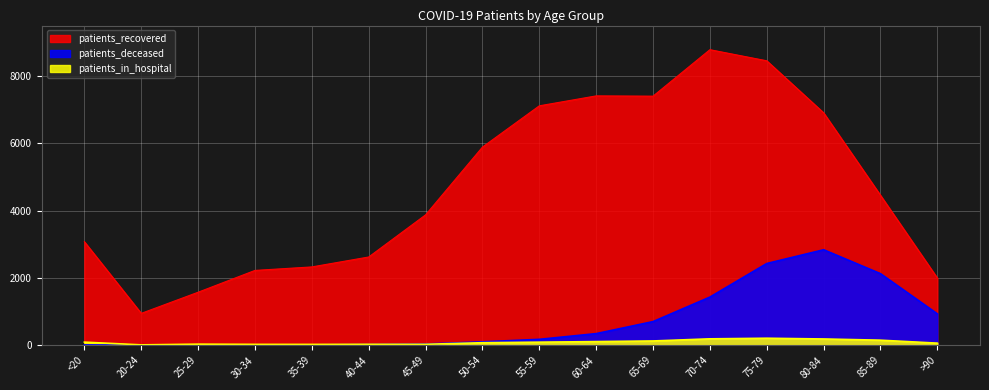

At which category is the sum across all series the highest?

75-79